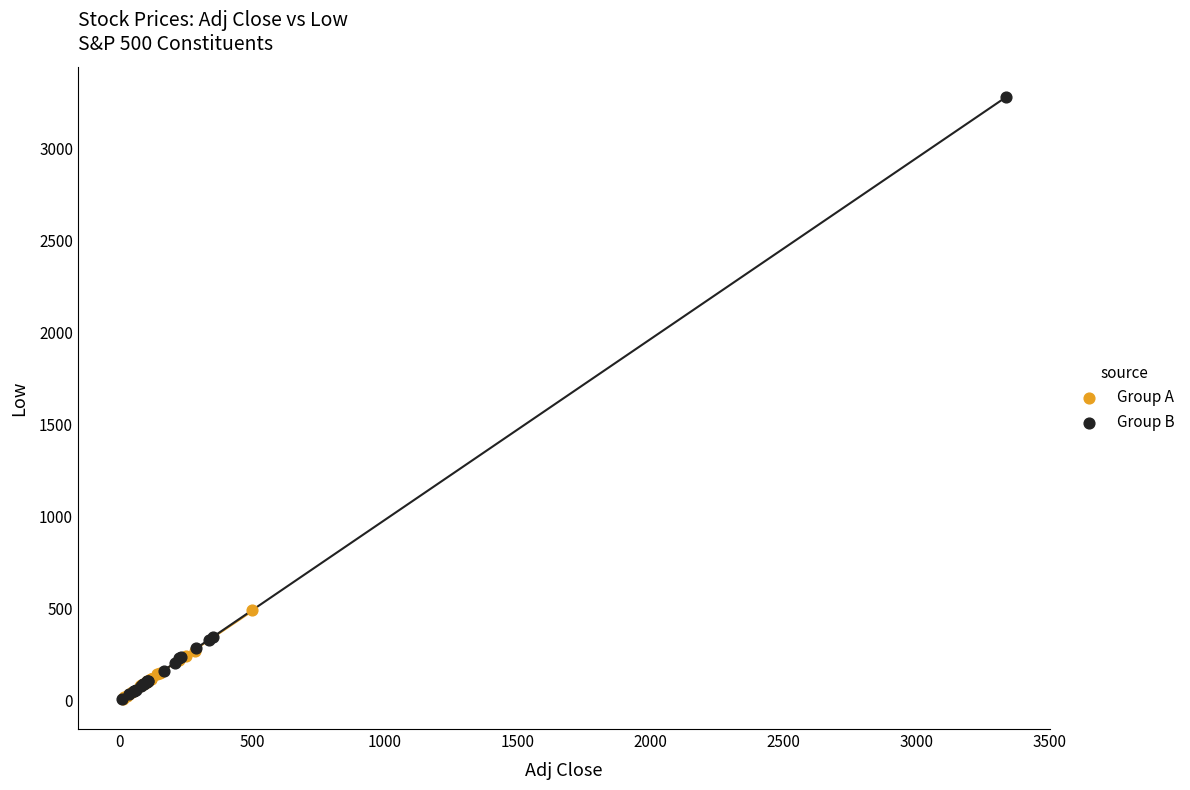

What are all the series names shown in the legend?

Group A, Group B